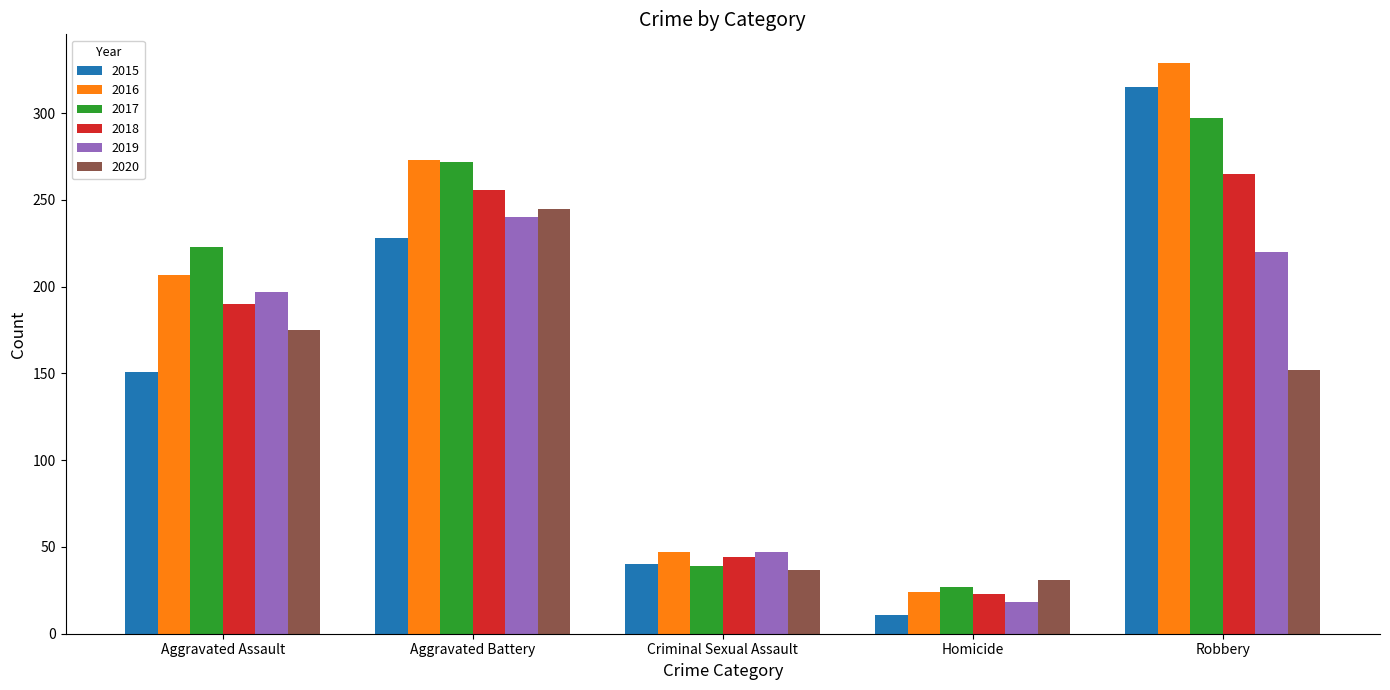

Reading right to left, extract all data points from this chart.

2015: Robbery=315	Homicide=11	Criminal Sexual Assault=40	Aggravated Battery=228	Aggravated Assault=151
2016: Robbery=329	Homicide=24	Criminal Sexual Assault=47	Aggravated Battery=273	Aggravated Assault=207
2017: Robbery=297	Homicide=27	Criminal Sexual Assault=39	Aggravated Battery=272	Aggravated Assault=223
2018: Robbery=265	Homicide=23	Criminal Sexual Assault=44	Aggravated Battery=256	Aggravated Assault=190
2019: Robbery=220	Homicide=18	Criminal Sexual Assault=47	Aggravated Battery=240	Aggravated Assault=197
2020: Robbery=152	Homicide=31	Criminal Sexual Assault=37	Aggravated Battery=245	Aggravated Assault=175